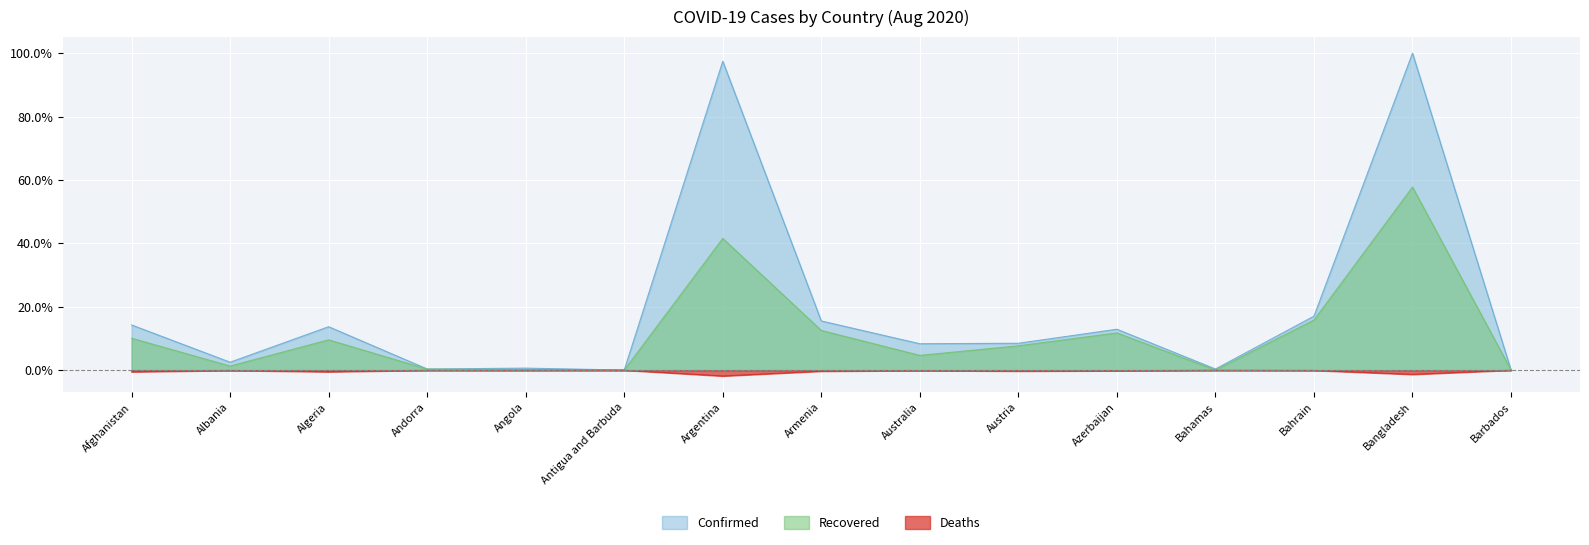

The Deaths series shows -0.0 at Bahamas. True or false?

False